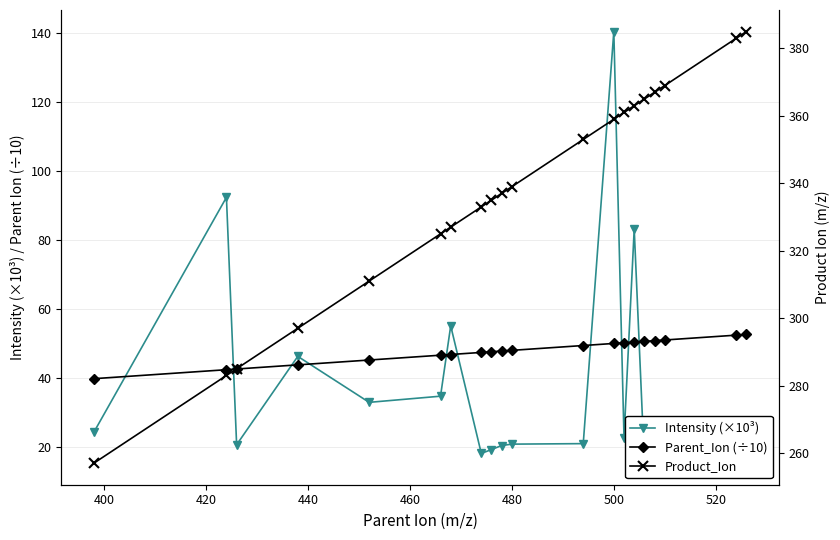

Is it true that Product_Ion equals 114.1 at 480?

False